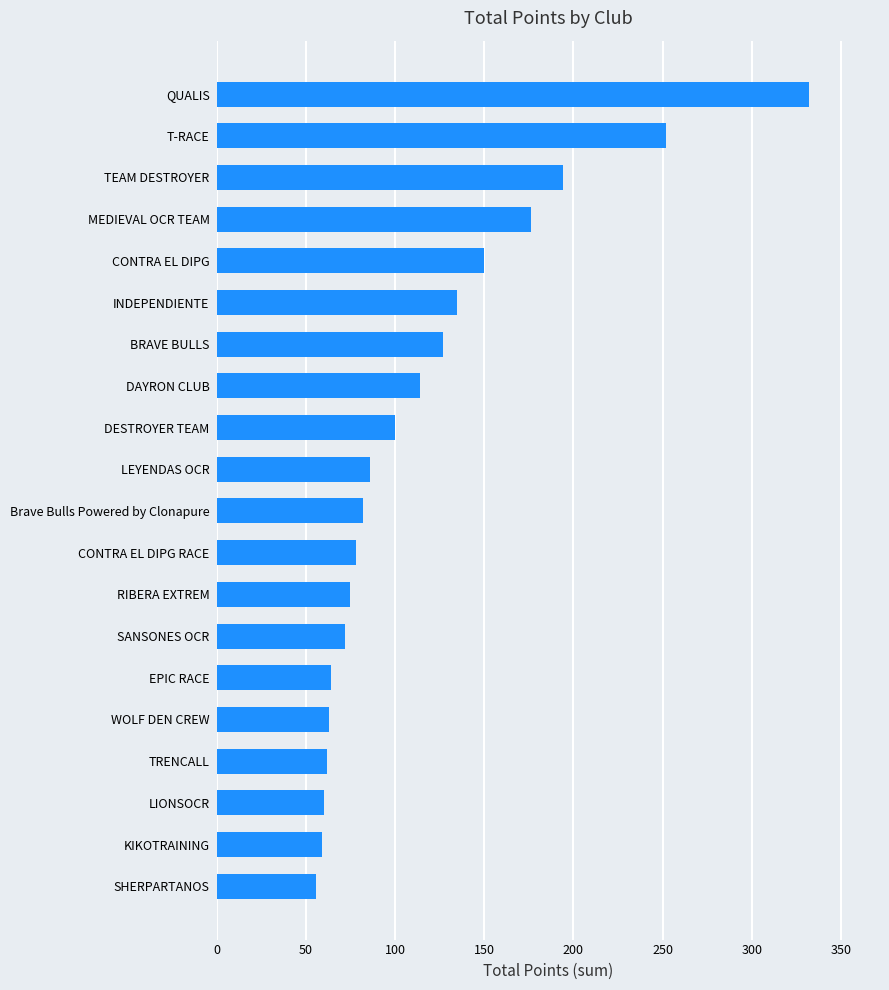

Which label corresponds to the largest value in the chart?

QUALIS